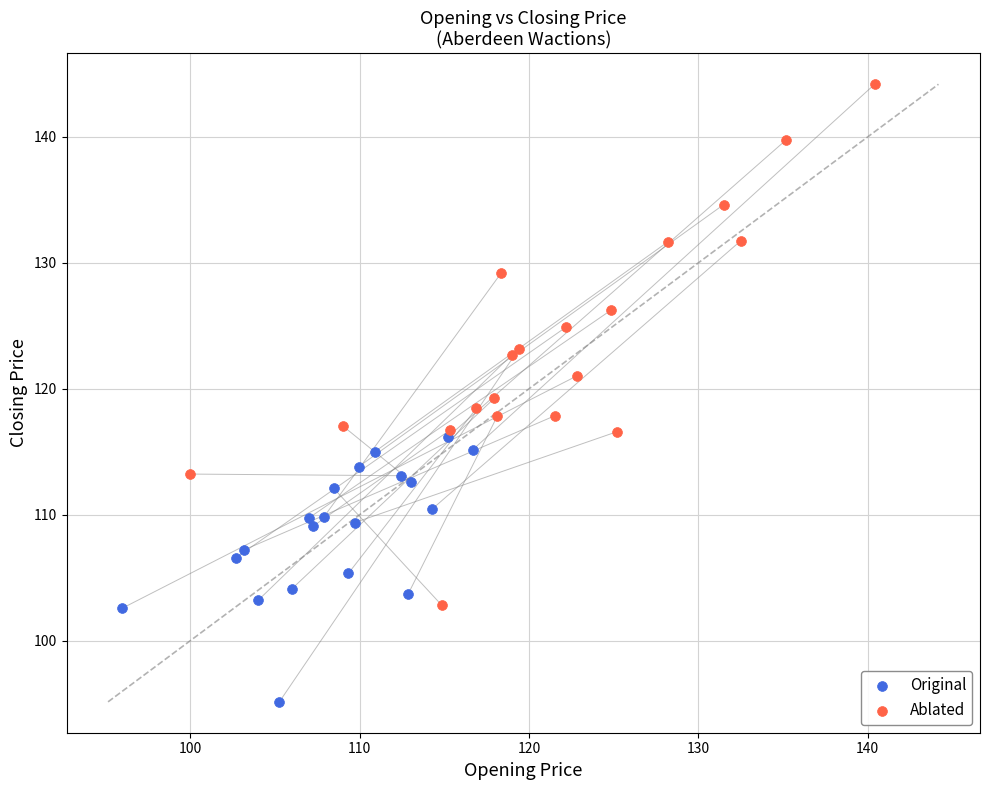

Which series contains the highest Y value?

Ablated